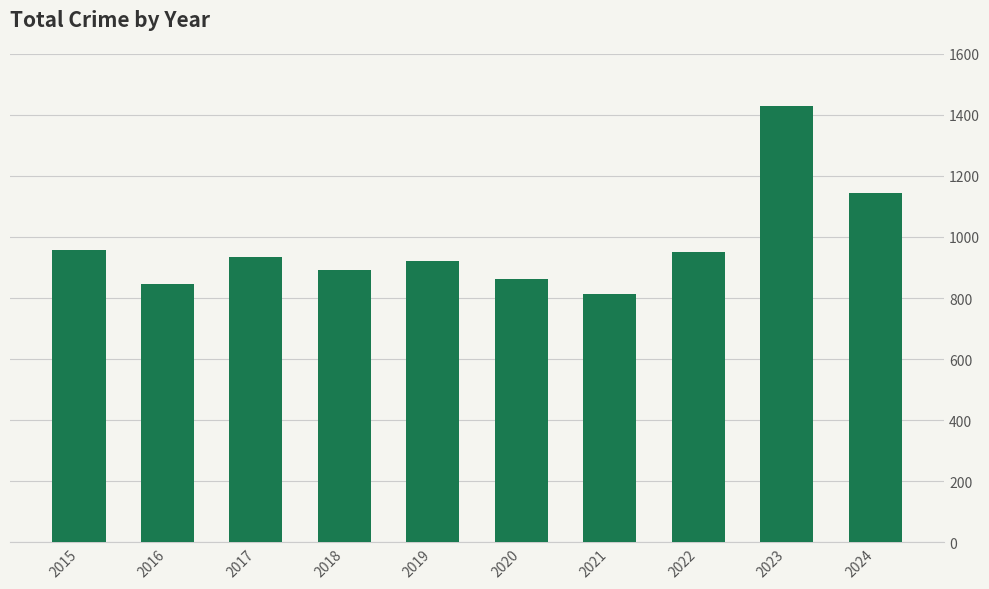

What is the difference between the values at 2018 and 2021?

79